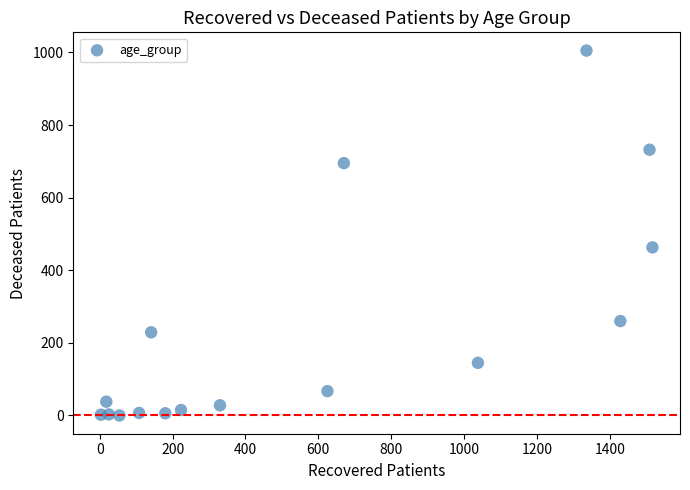

What Y value in the scatter plot is closest to 502?

463